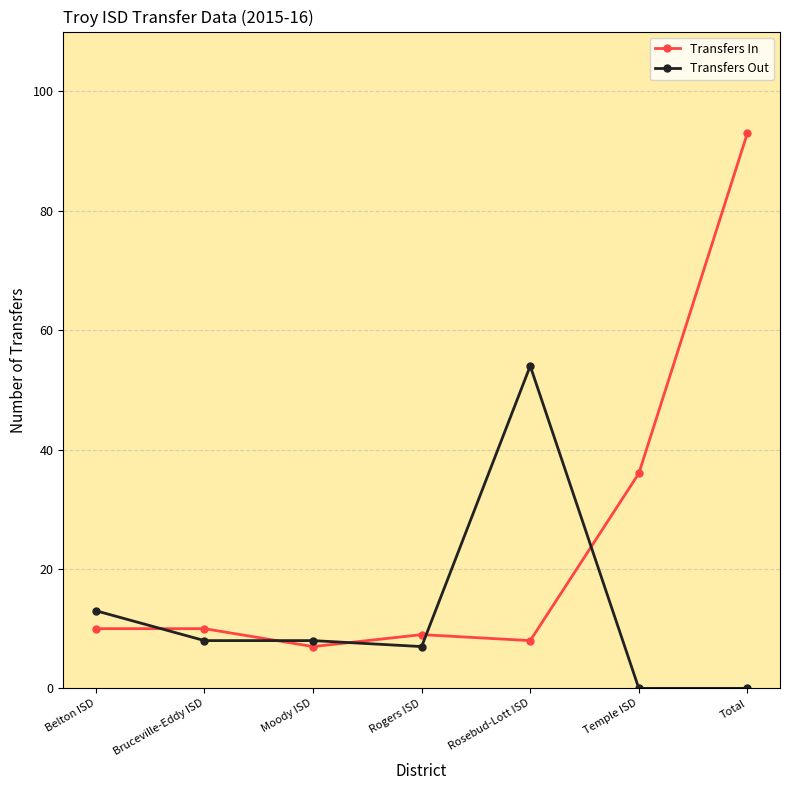

Which series has the largest range (max minus min)?

Transfers In